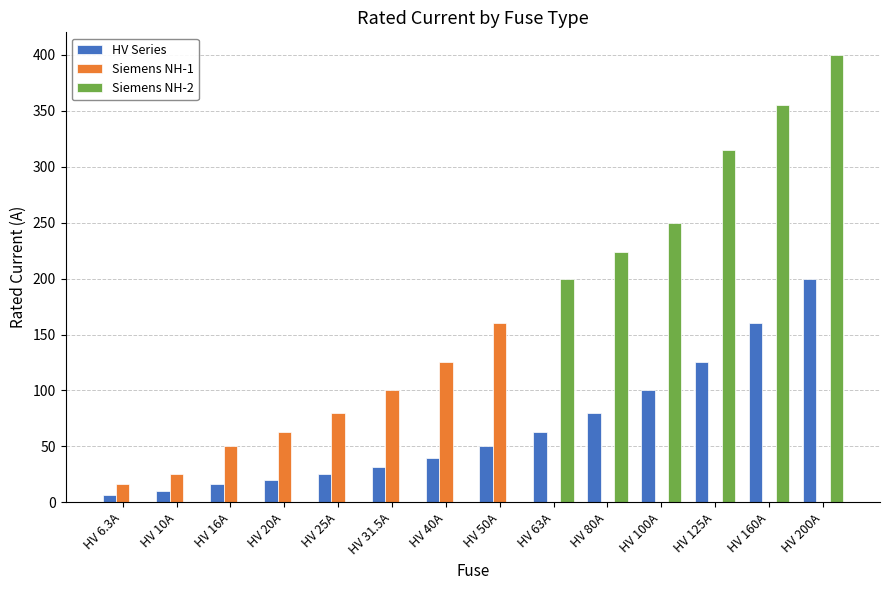

Are the bars horizontal?

No